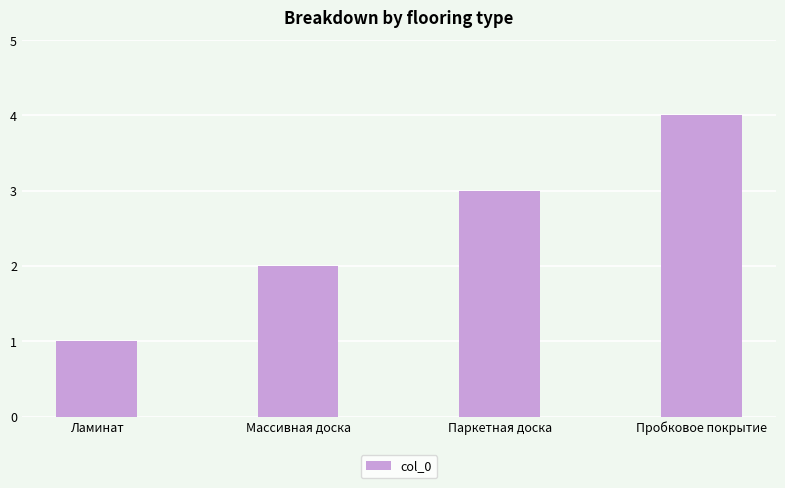

List the labels in order of value, smallest first.

Ламинат, Массивная доска, Паркетная доска, Пробковое покрытие